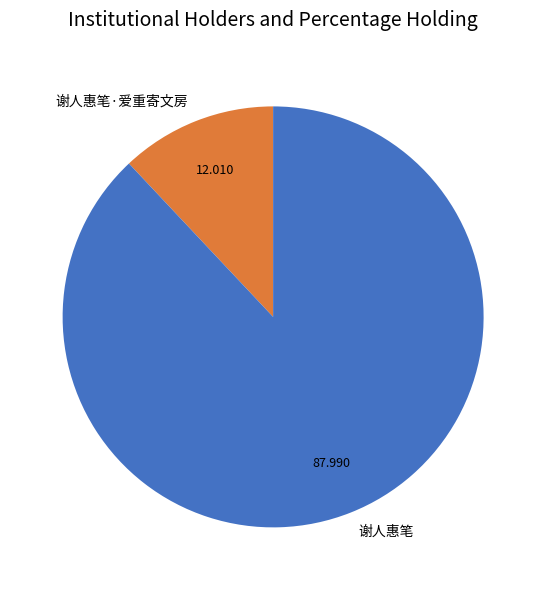

True or false: 谢人惠笔 accounts for 83% of the total.

False